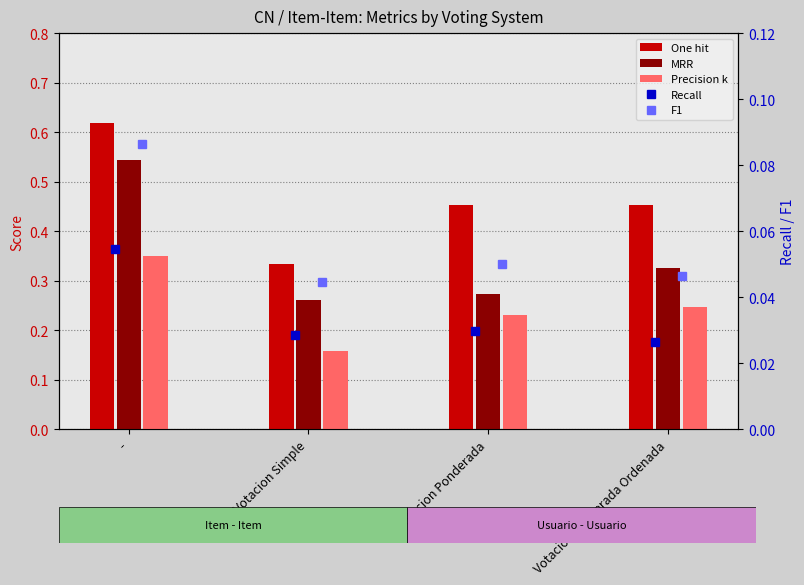

What is the minimum value for Precision k?

0.2